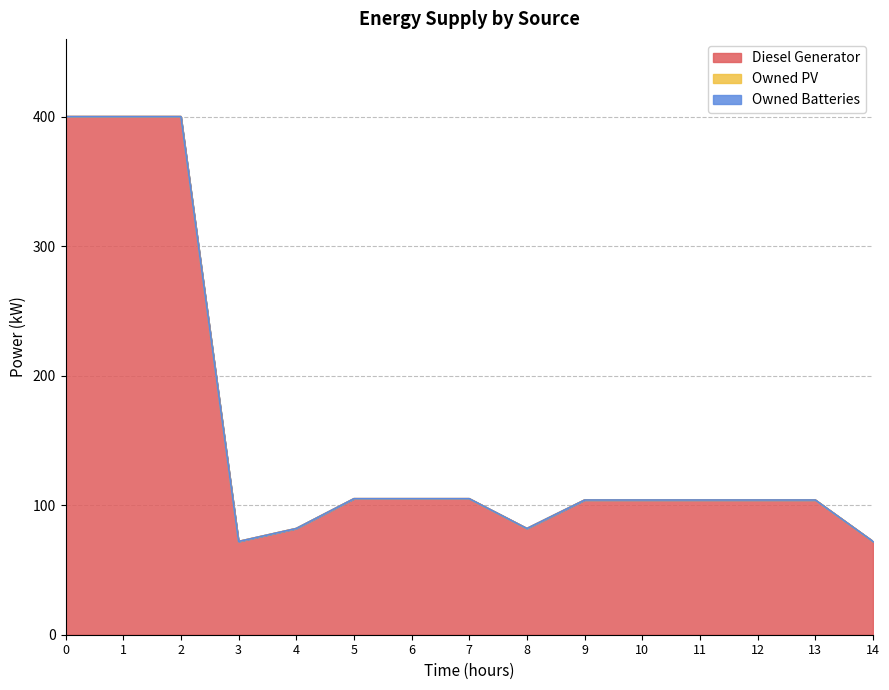

The value of Owned PV at 7 is 0. True or false?

True